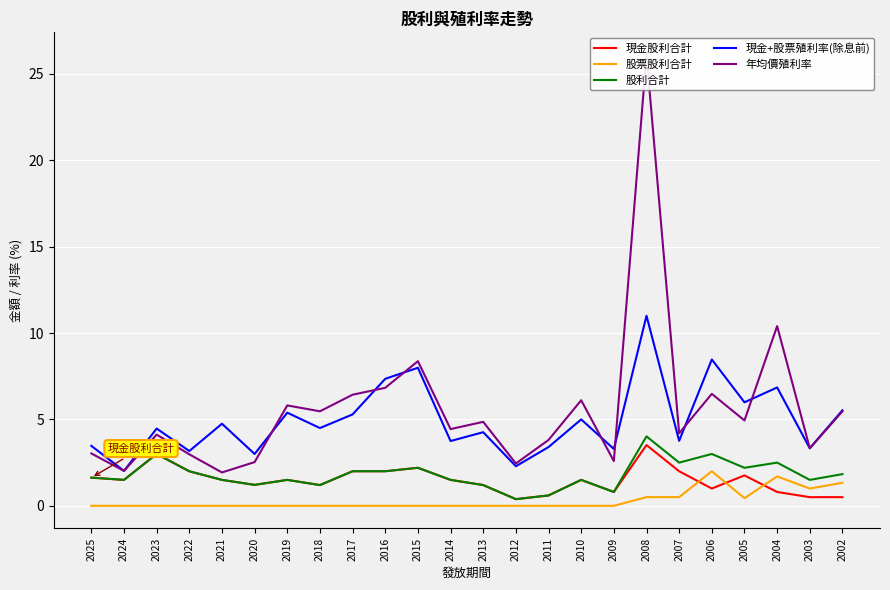

Which series has the largest range (max minus min)?

年均價殖利率